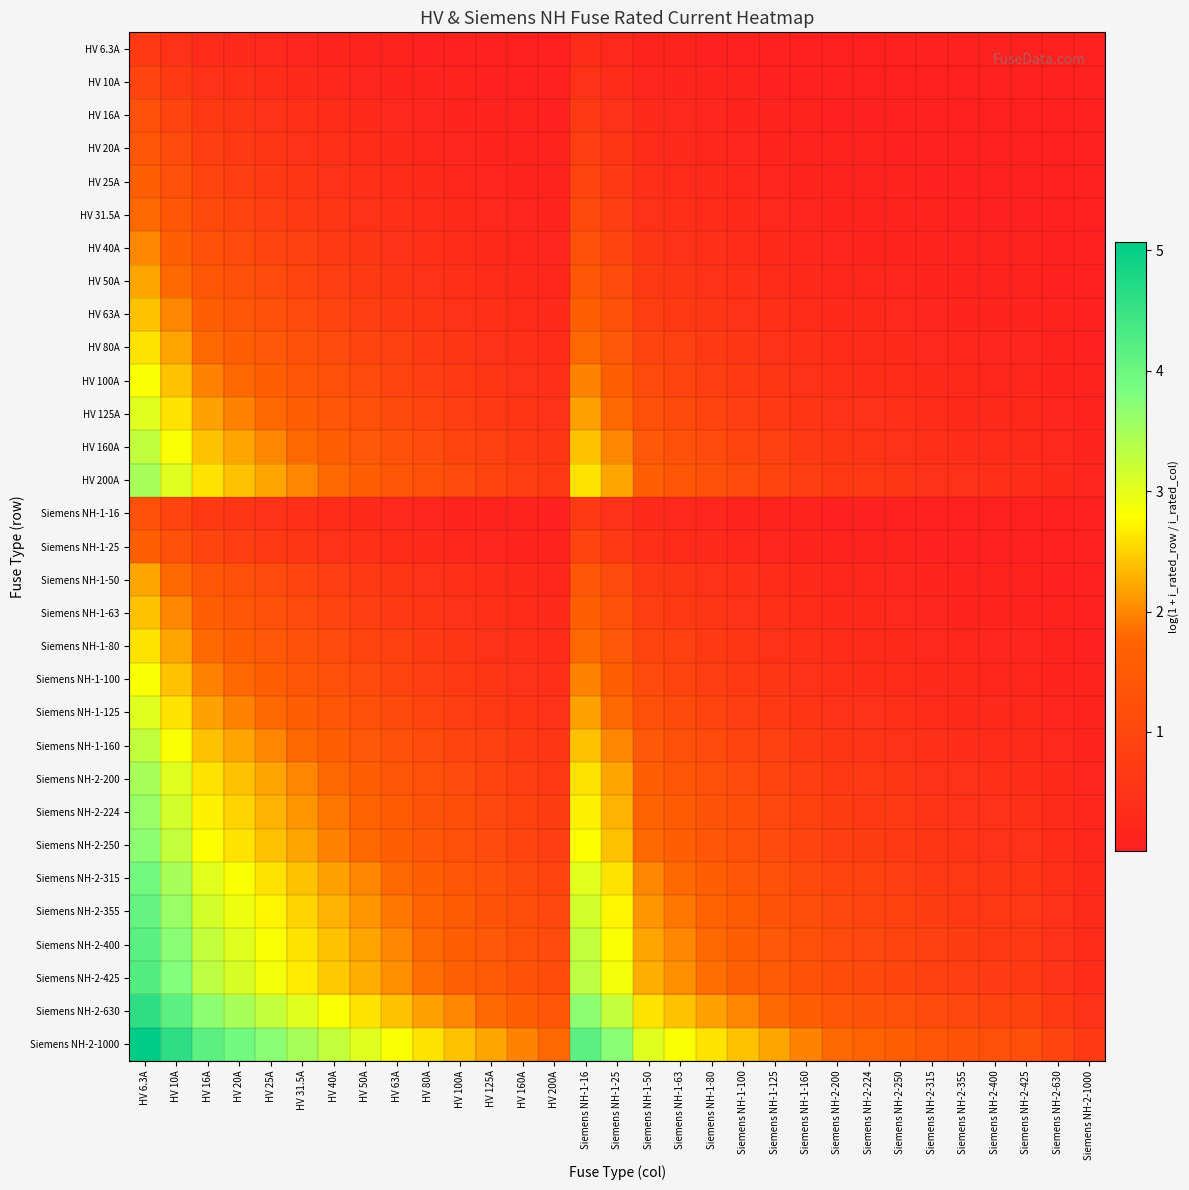

Which series has the largest total across all categories?

Siemens NH-2-1000